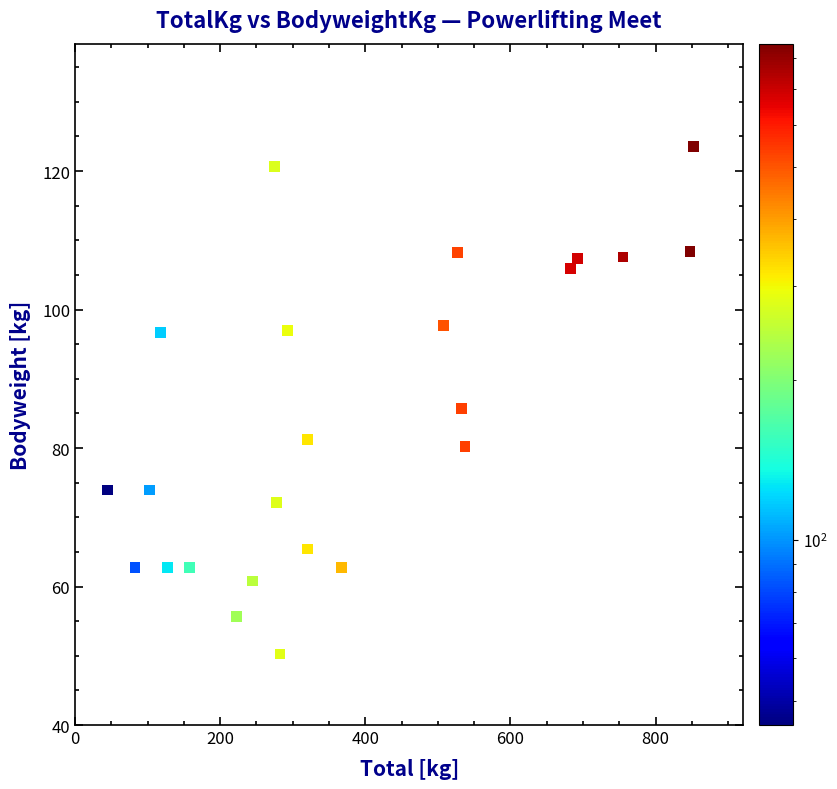

What is the range of X values (max minus min)?

807.5